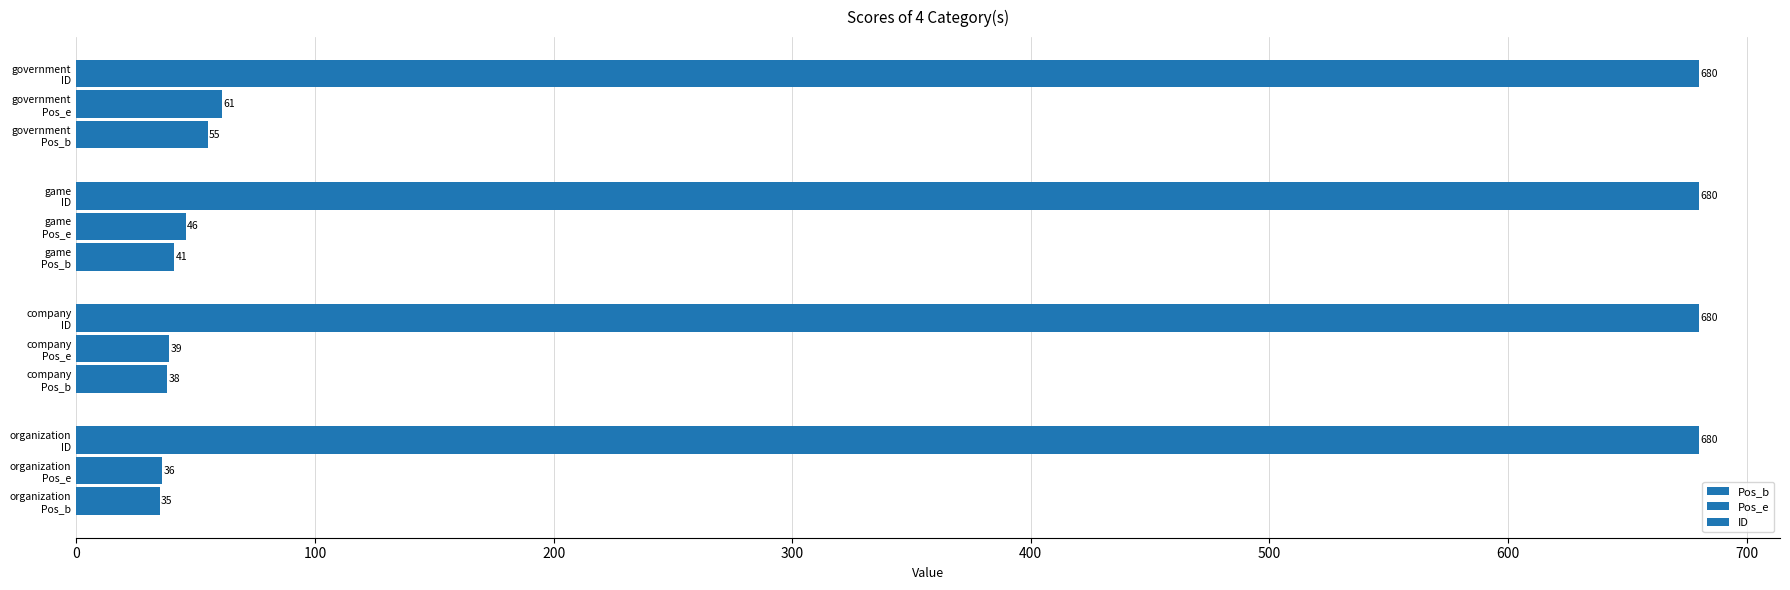

Count the number of data series in this chart.

3